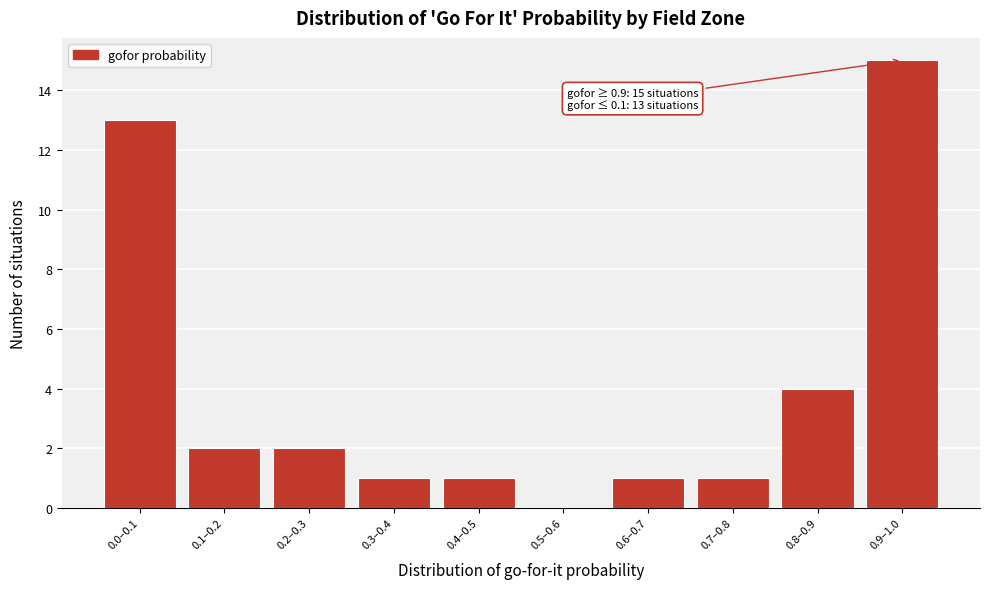

Reading left to right, list all the values displayed in this chart.

0.0–0.1=13	0.1–0.2=2	0.2–0.3=2	0.3–0.4=1	0.4–0.5=1	0.5–0.6=0	0.6–0.7=1	0.7–0.8=1	0.8–0.9=4	0.9–1.0=15